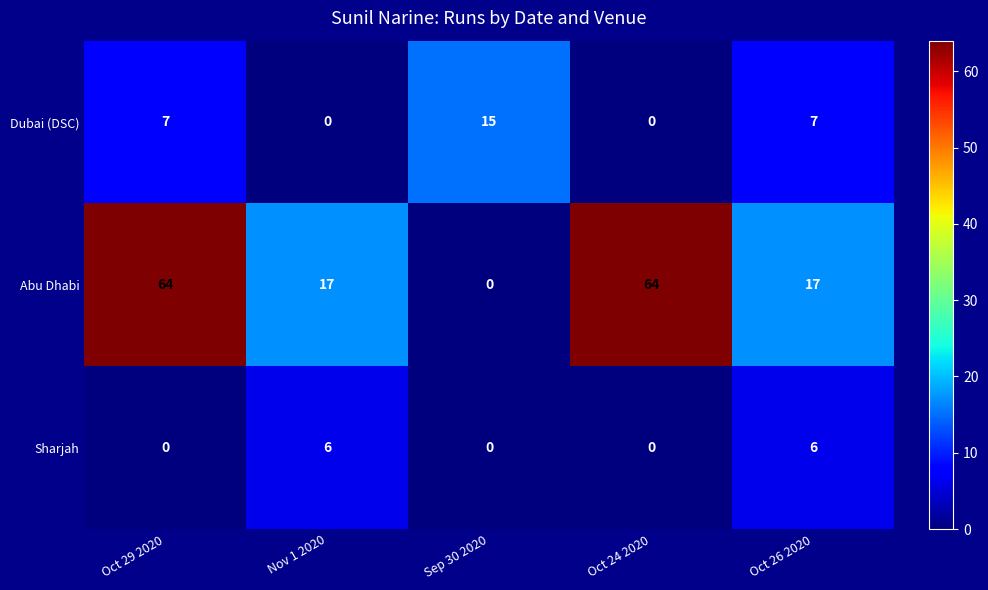

List the series in order of their peak value, highest first.

Abu Dhabi, Dubai (DSC), Sharjah